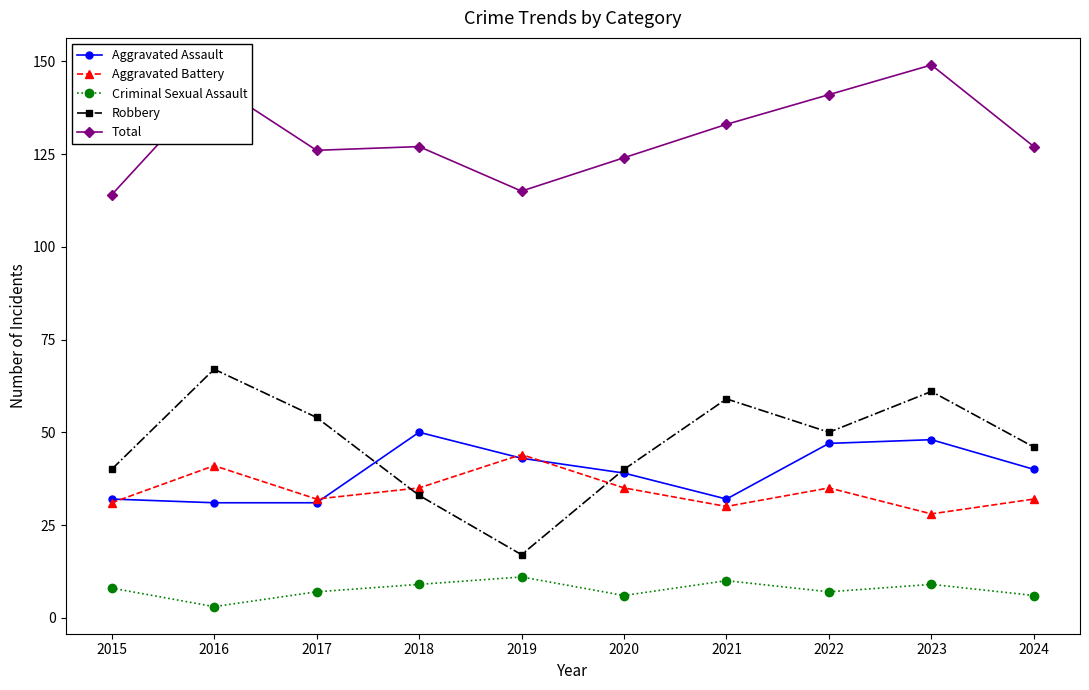

What is the minimum value shown in the chart?

3